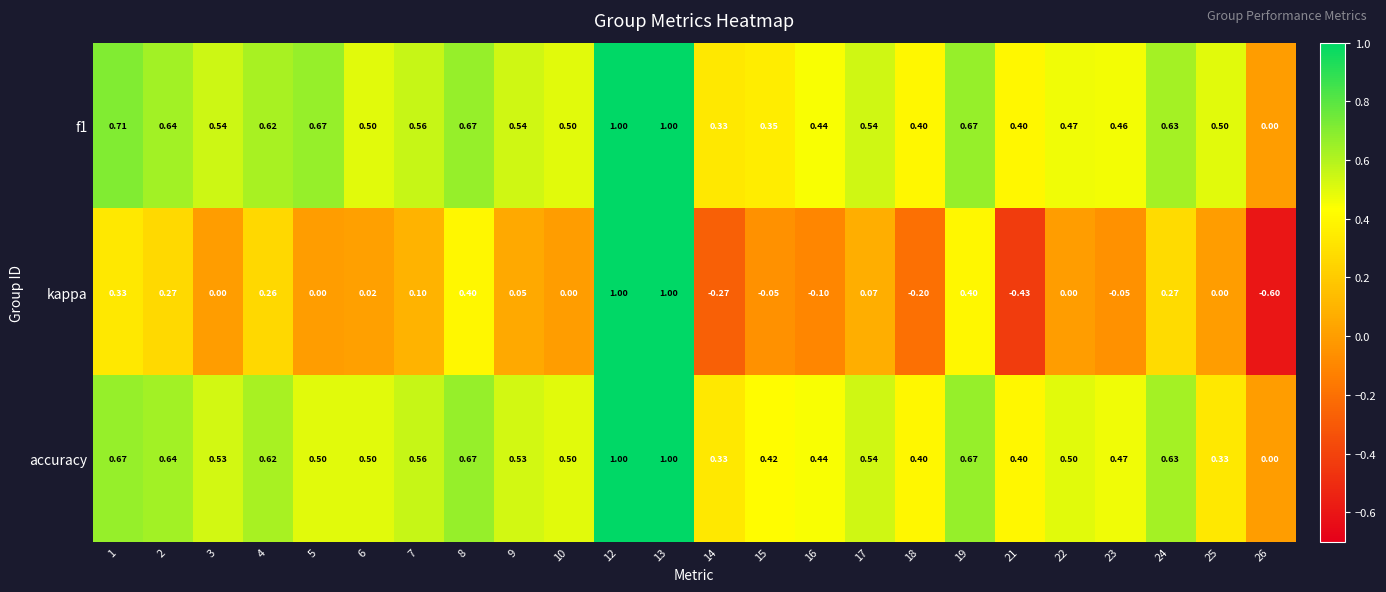

Between 3 and 8, which series saw the biggest shift?

kappa